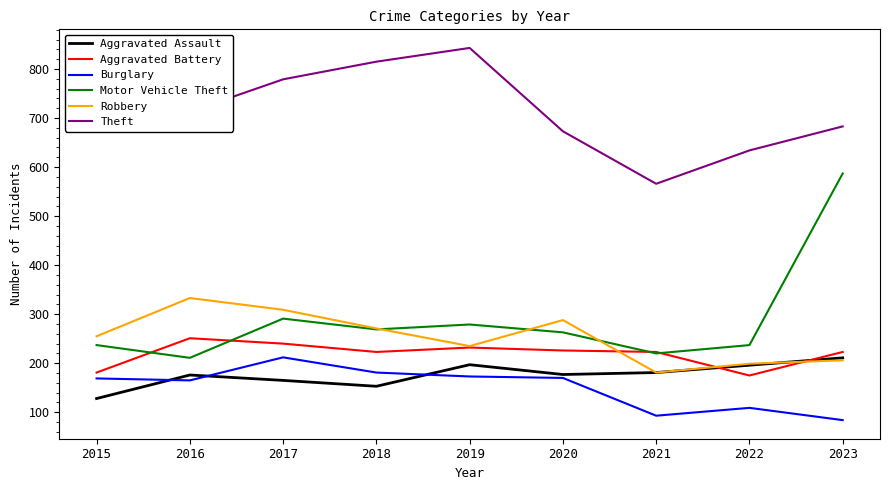

Which category has the highest value across all series?

2019